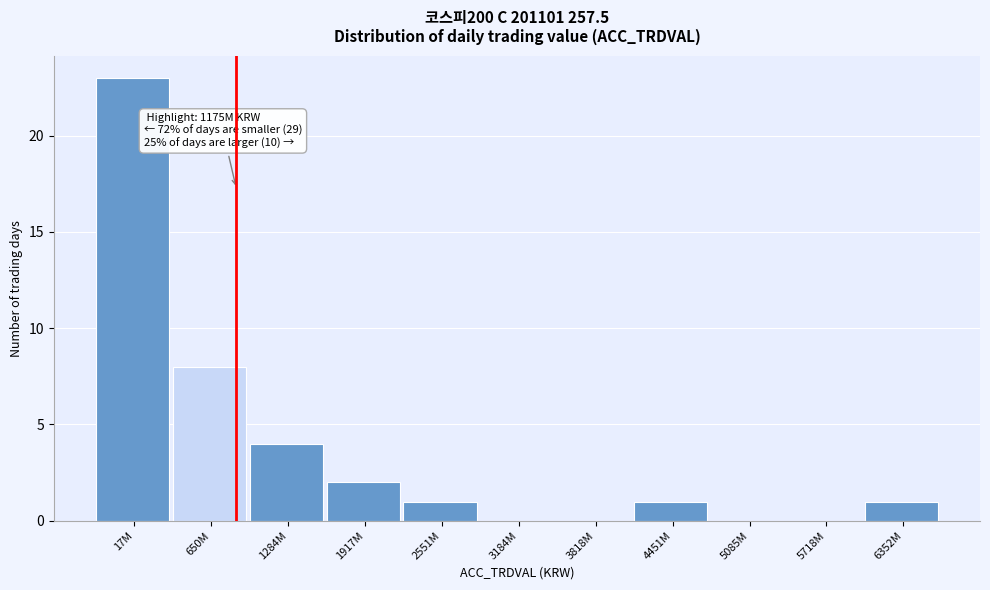

Reading left to right, list all the values displayed in this chart.

17M=23	650M=8	1284M=4	1917M=2	2551M=1	3184M=0	3818M=0	4451M=1	5085M=0	5718M=0	6352M=1